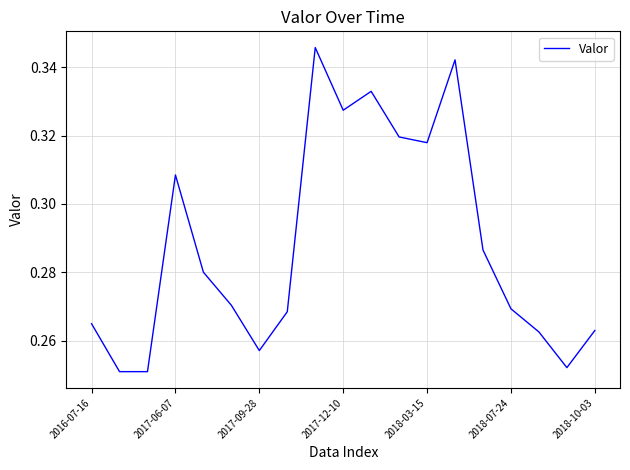

Which has a higher value, 2017-12-10 or 2017-09-28?

2017-12-10